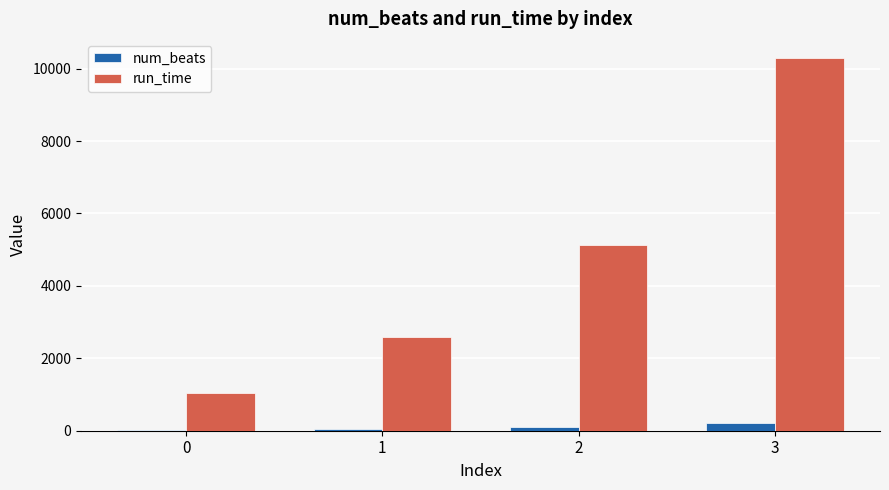

Which category has the highest value in the num_beats series?

3